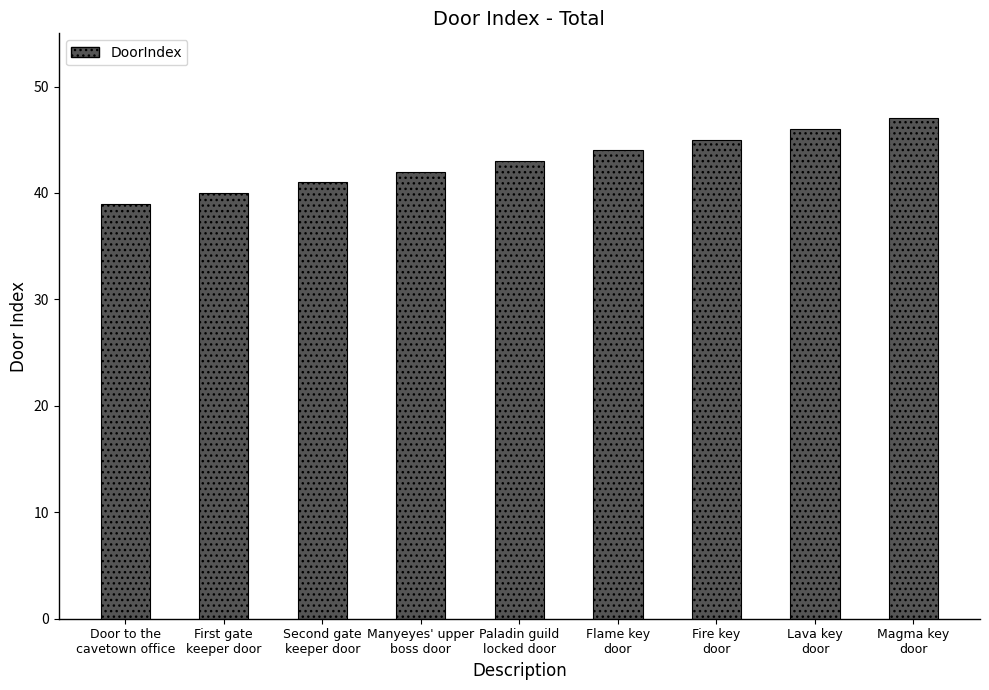

Is it true that the value at Paladin guild
locked door is 43?

True